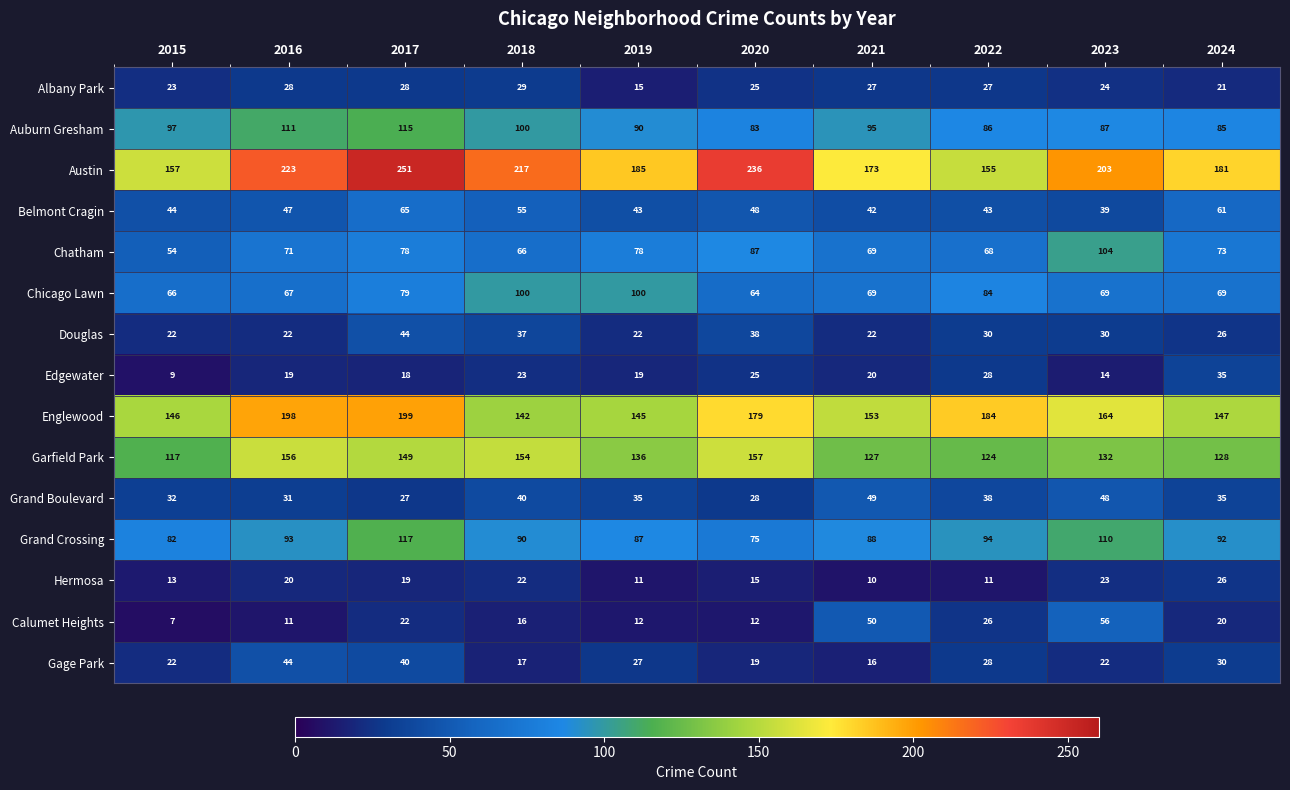

What is the difference between the maximum and minimum values in the Edgewater series?

26